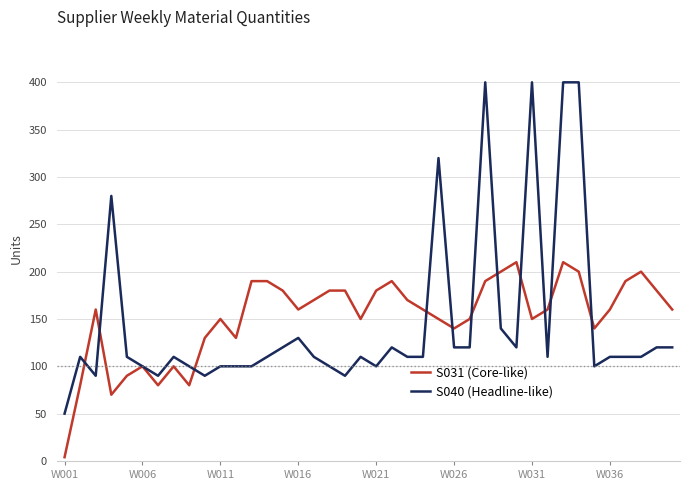

What is the highest value of the S031 (Core-like) series?

210